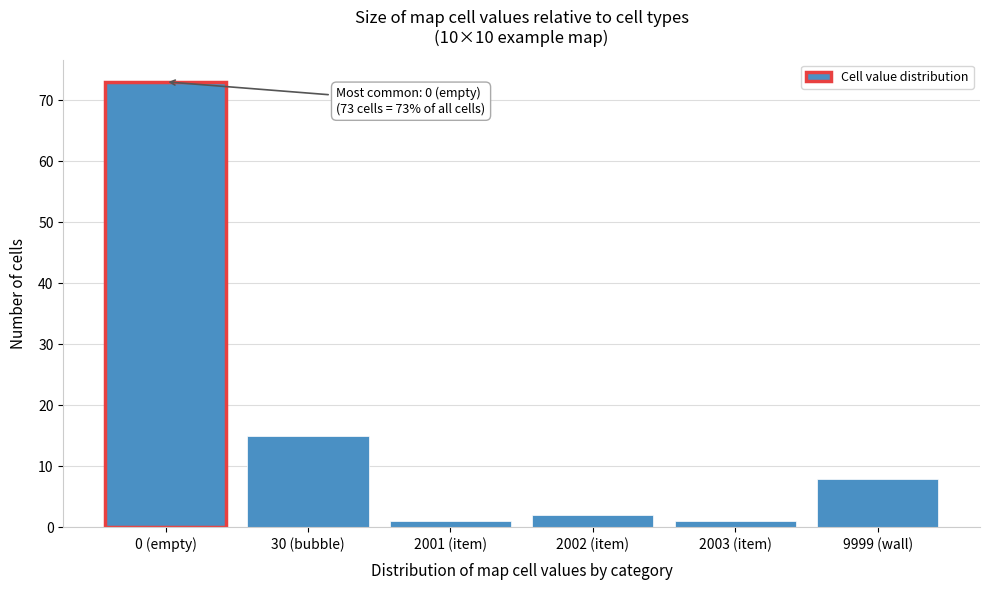

Reading left to right, list all the values displayed in this chart.

0 (empty)=73	30 (bubble)=15	2001 (item)=1	2002 (item)=2	2003 (item)=1	9999 (wall)=8